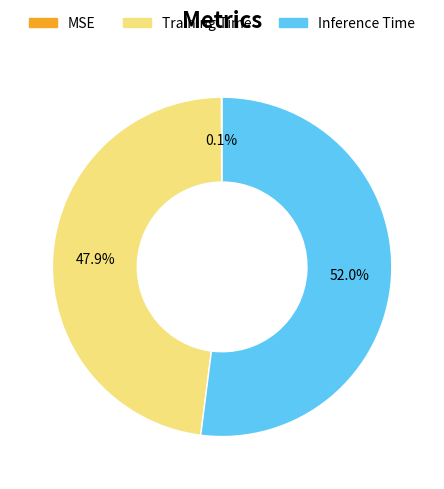

Is there a majority slice in this chart?

Yes